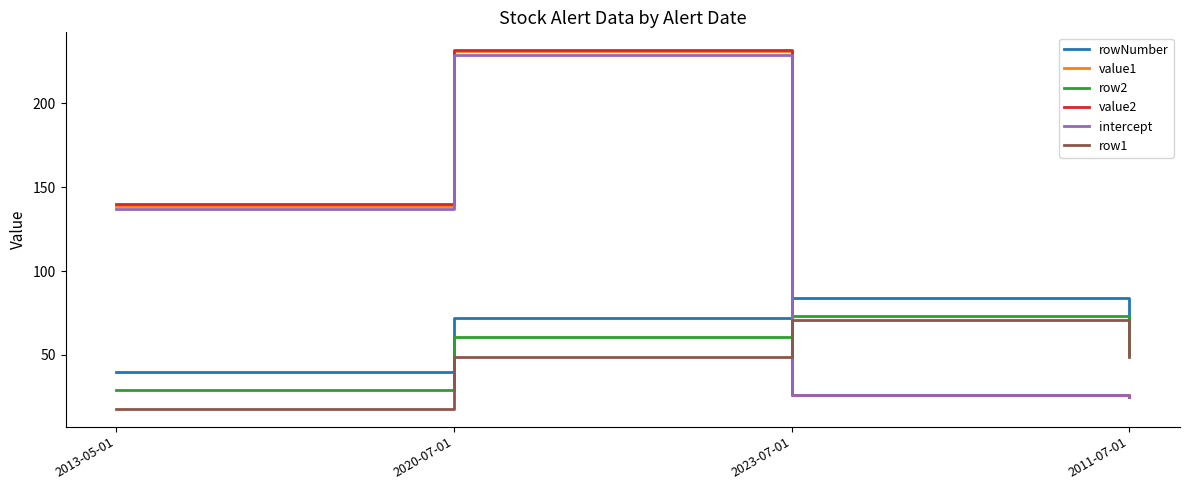

What is the average value of the value1 series?

105.3